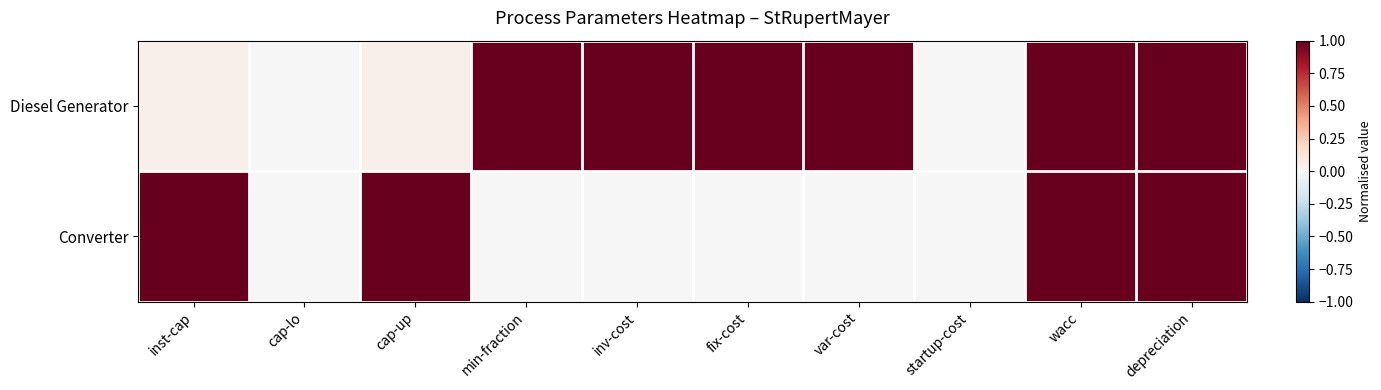

Which series has the widest spread of values?

Diesel Generator